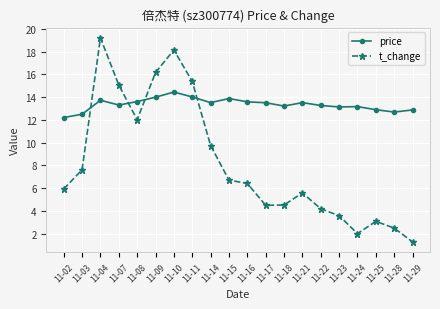

Where is t_change nearest to the value 10?

11-14